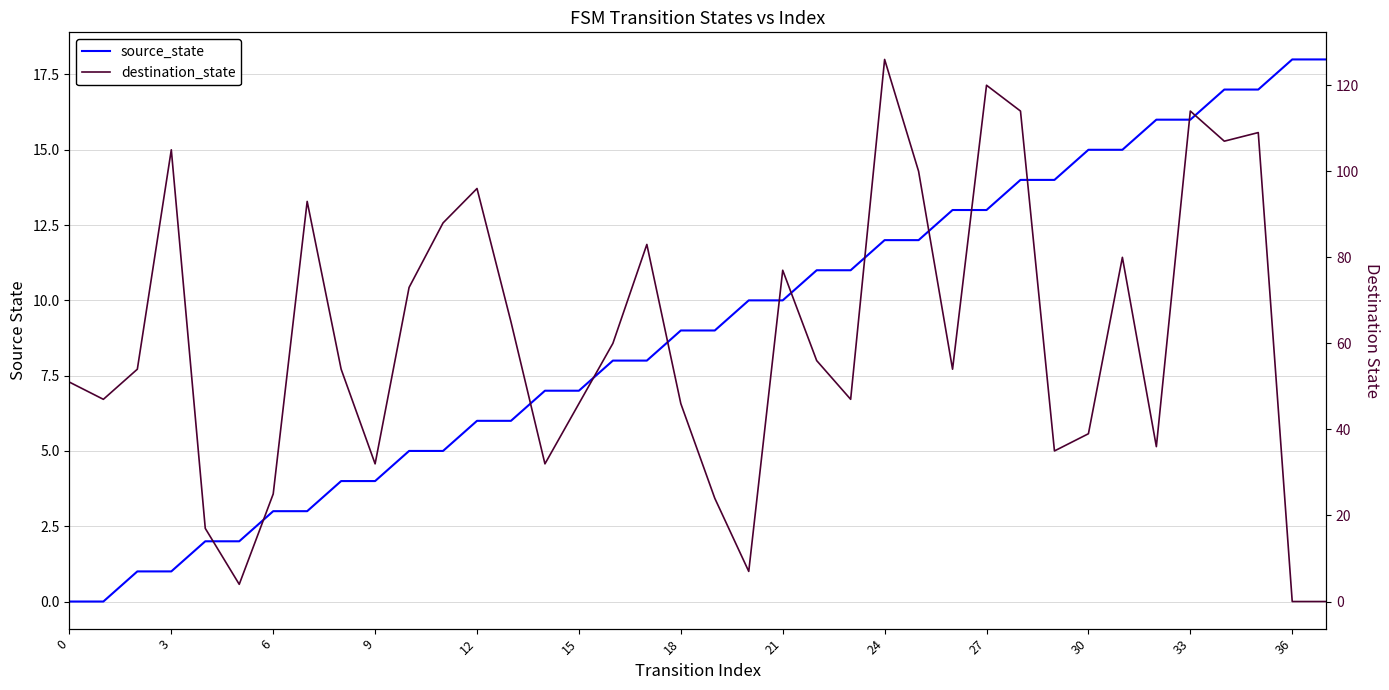

What are all the series names shown in the legend?

source_state, destination_state